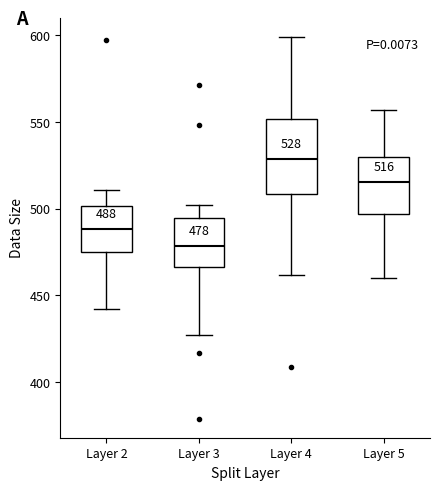

Comparing the boxes themselves (not the whiskers), which one is the tallest?

Layer 4